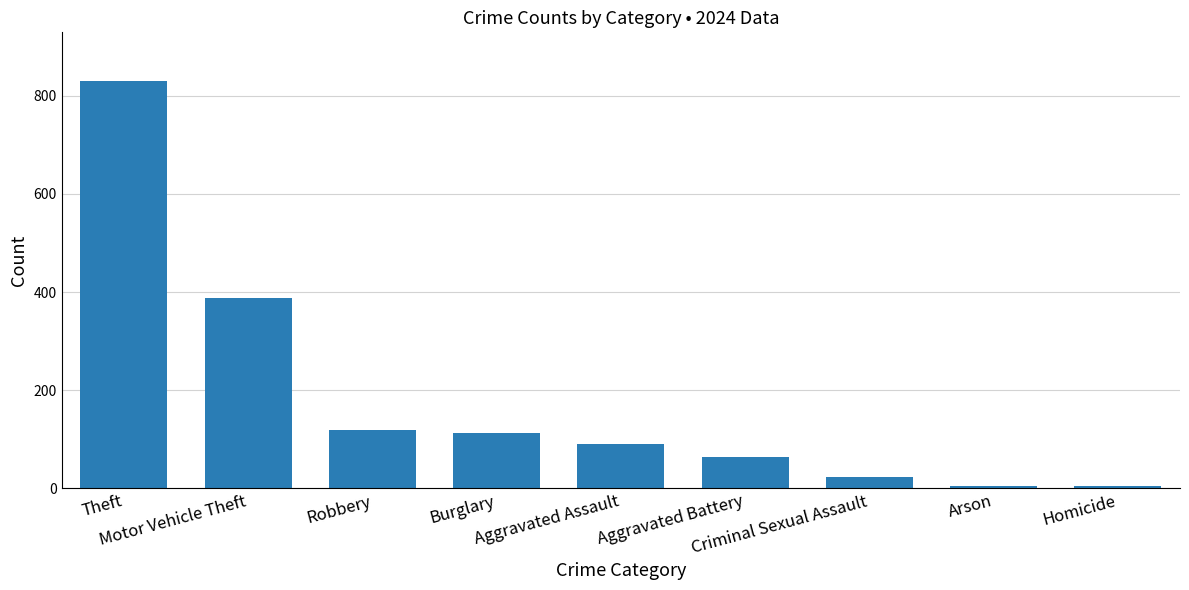

How many distinct data groups are displayed?

1